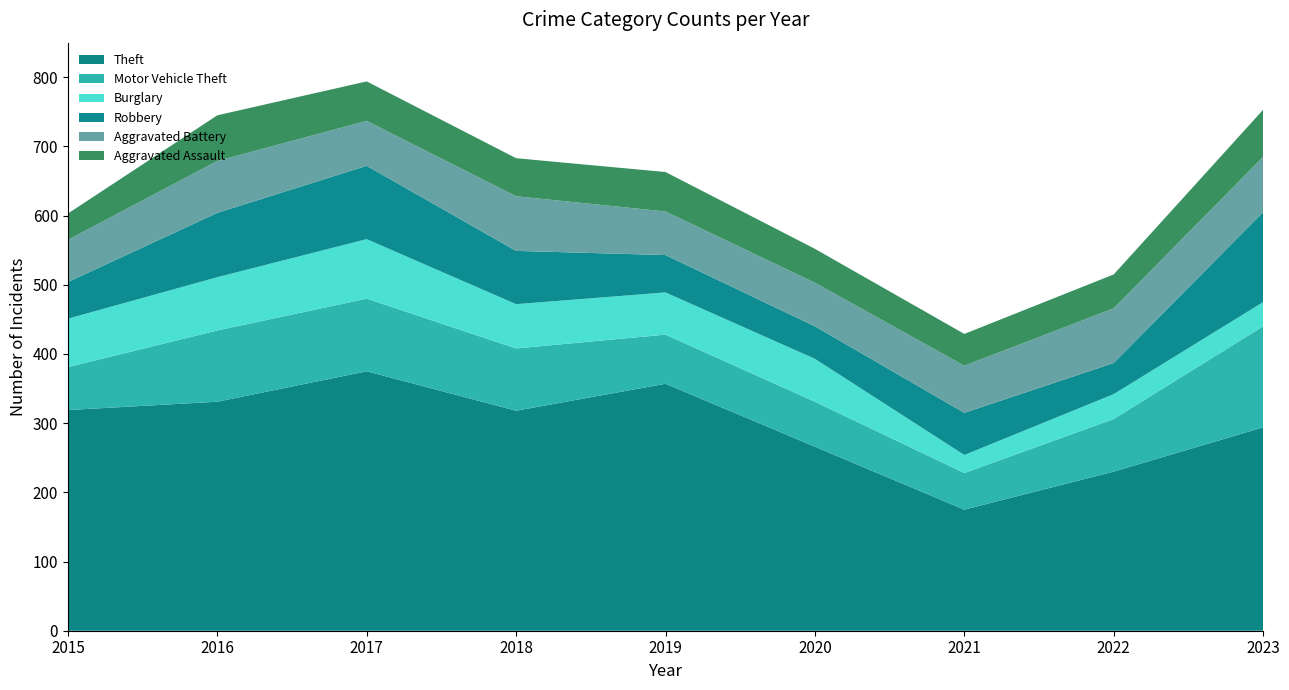

Reading right to left, what are all the values shown in this chart?

Theft: 2023=294	2022=230	2021=175	2020=266	2019=357	2018=318	2017=375	2016=331	2015=319
Motor Vehicle Theft: 2023=146	2022=76	2021=53	2020=65	2019=71	2018=90	2017=105	2016=103	2015=62
Burglary: 2023=35	2022=36	2021=26	2020=62	2019=61	2018=64	2017=86	2016=77	2015=70
Robbery: 2023=130	2022=45	2021=61	2020=47	2019=54	2018=77	2017=106	2016=93	2015=53
Aggravated Battery: 2023=80	2022=79	2021=68	2020=63	2019=63	2018=79	2017=65	2016=75	2015=61
Aggravated Assault: 2023=68	2022=49	2021=46	2020=49	2019=57	2018=55	2017=57	2016=66	2015=38